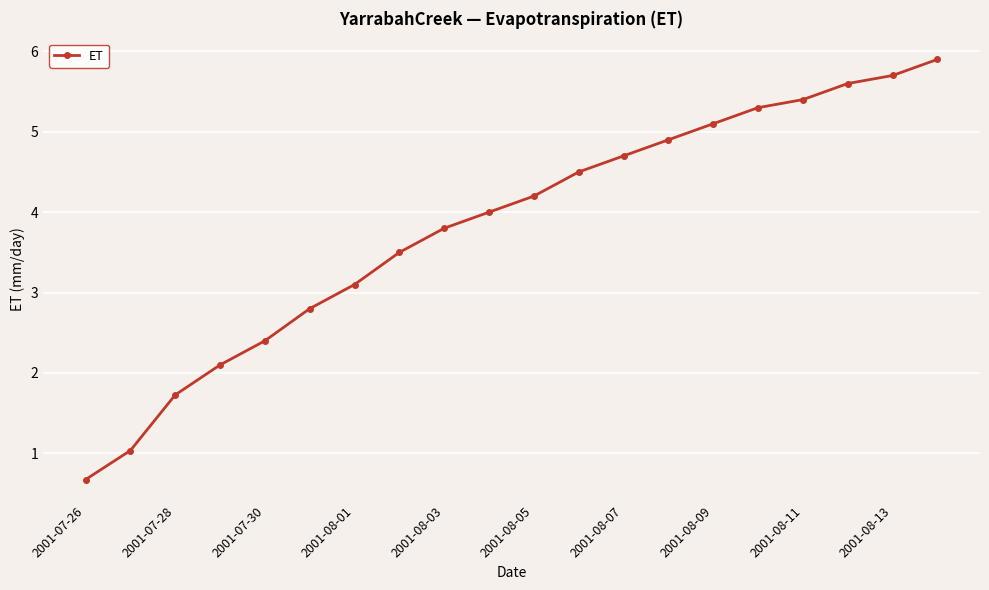

What is the value of the 3rd point from the left?

1.7